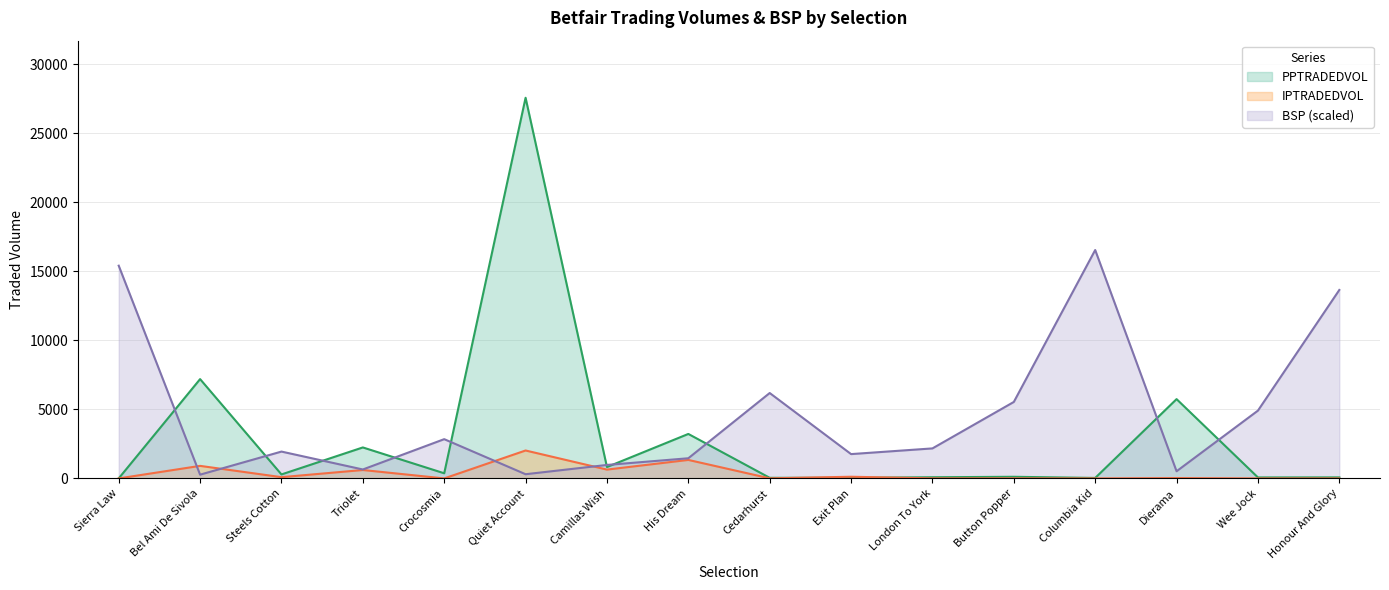

Between London To York and Columbia Kid, which is larger?

London To York